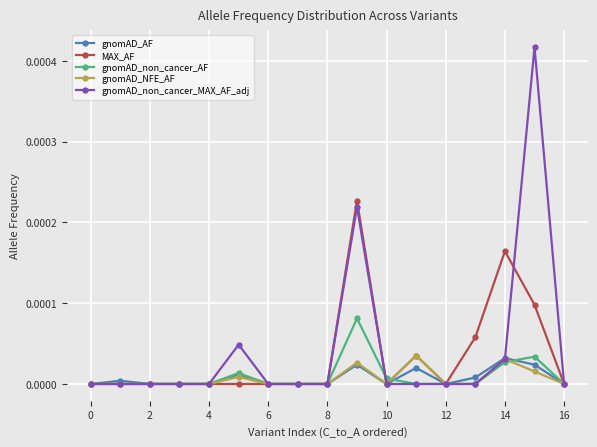

How many categories are shown in the chart?

17